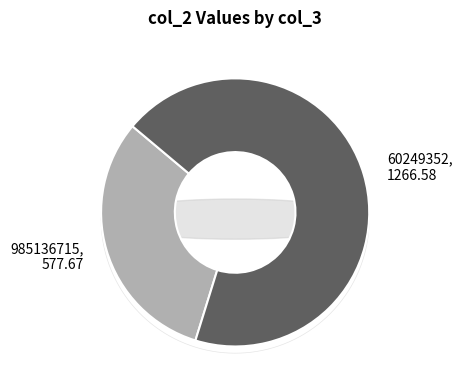

Which slice represents more than half of the pie?

60249352